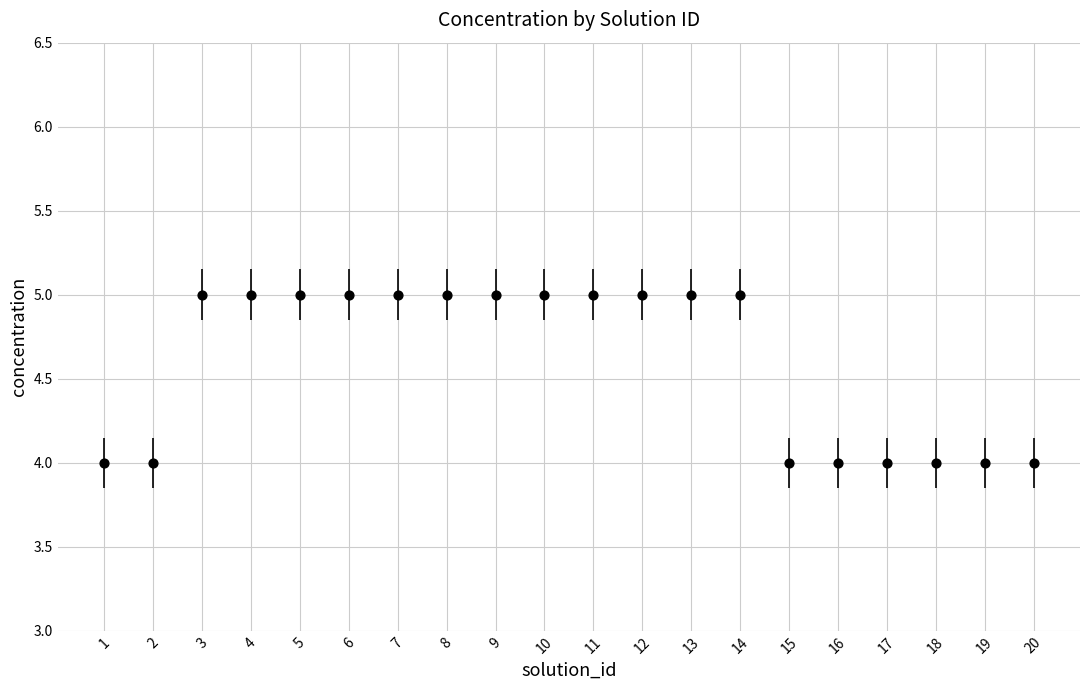

List the coordinates of all points as (Y, X) pairs, reading left to right.

(4, 1)  (4, 2)  (5, 3)  (5, 4)  (5, 5)  (5, 6)  (5, 7)  (5, 8)  (5, 9)  (5, 10)  (5, 11)  (5, 12)  (5, 13)  (5, 14)  (4, 15)  (4, 16)  (4, 17)  (4, 18)  (4, 19)  (4, 20)